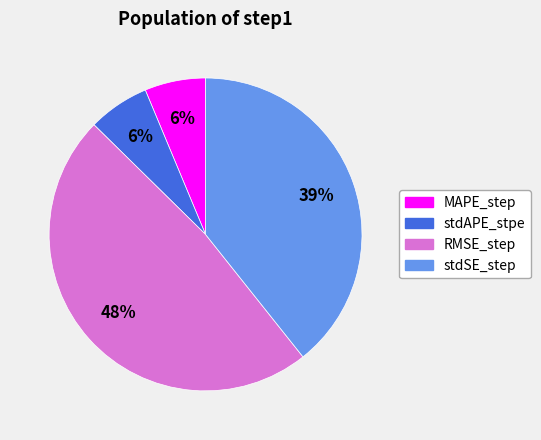

Which slice is the largest?

RMSE_step